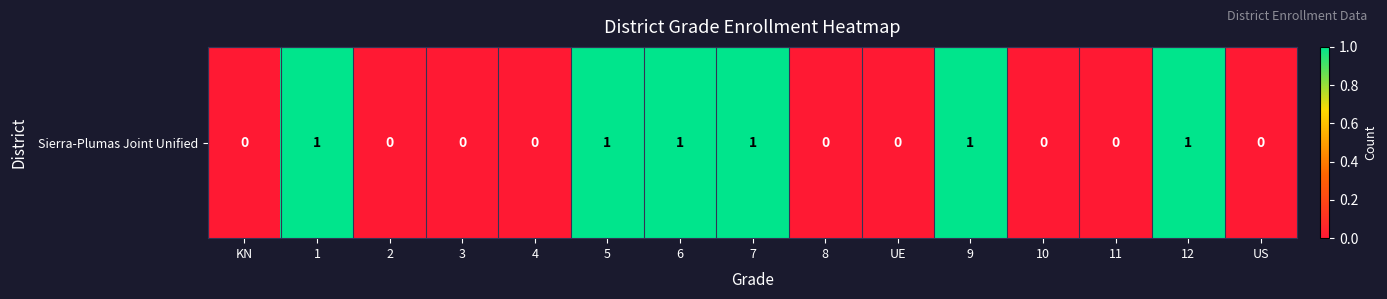

Rank the categories by value from lowest to highest.

KN, 2, 3, 4, 8, UE, 10, 11, US, 1, 5, 6, 7, 9, 12